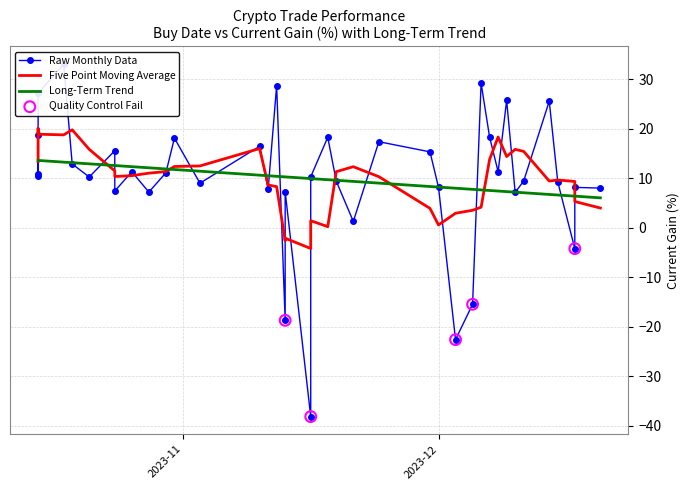

Between 2023-10-15 and 2023-10-19, which is larger?

2023-10-19